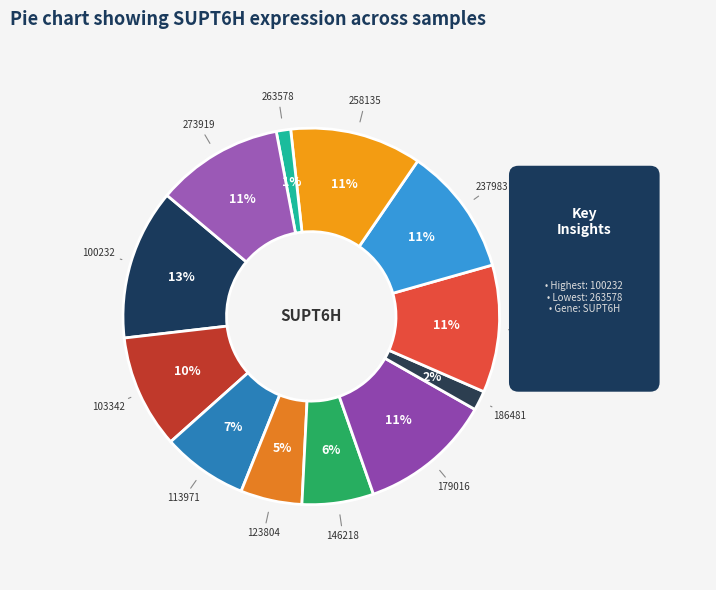

Is the sum of 146218 and 258135 greater than half?

No